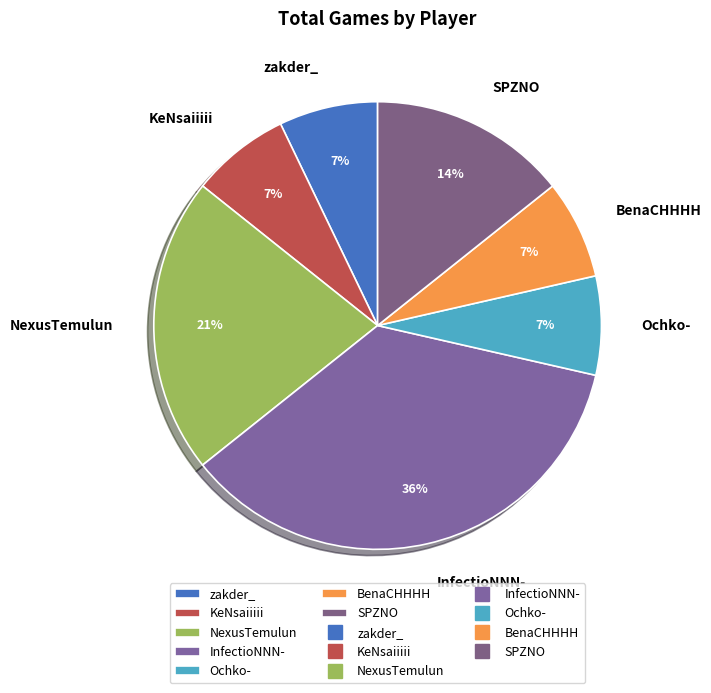

To the nearest percent, what portion does BenaCHHHH represent?

7%